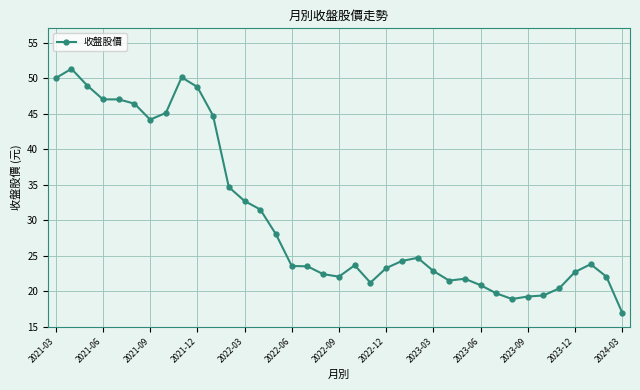

What is the minimum value shown in the chart?

17.0